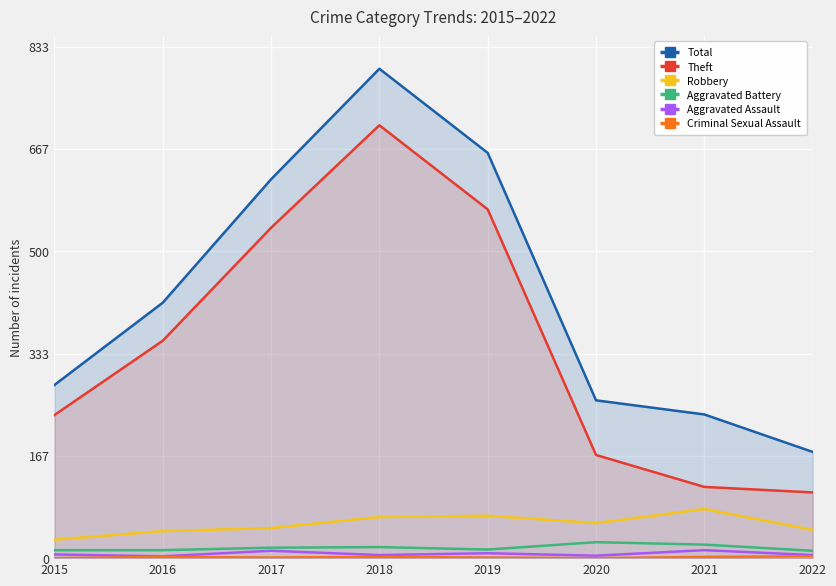

What is the value of the Aggravated Assault point at the 8th from the left?

5